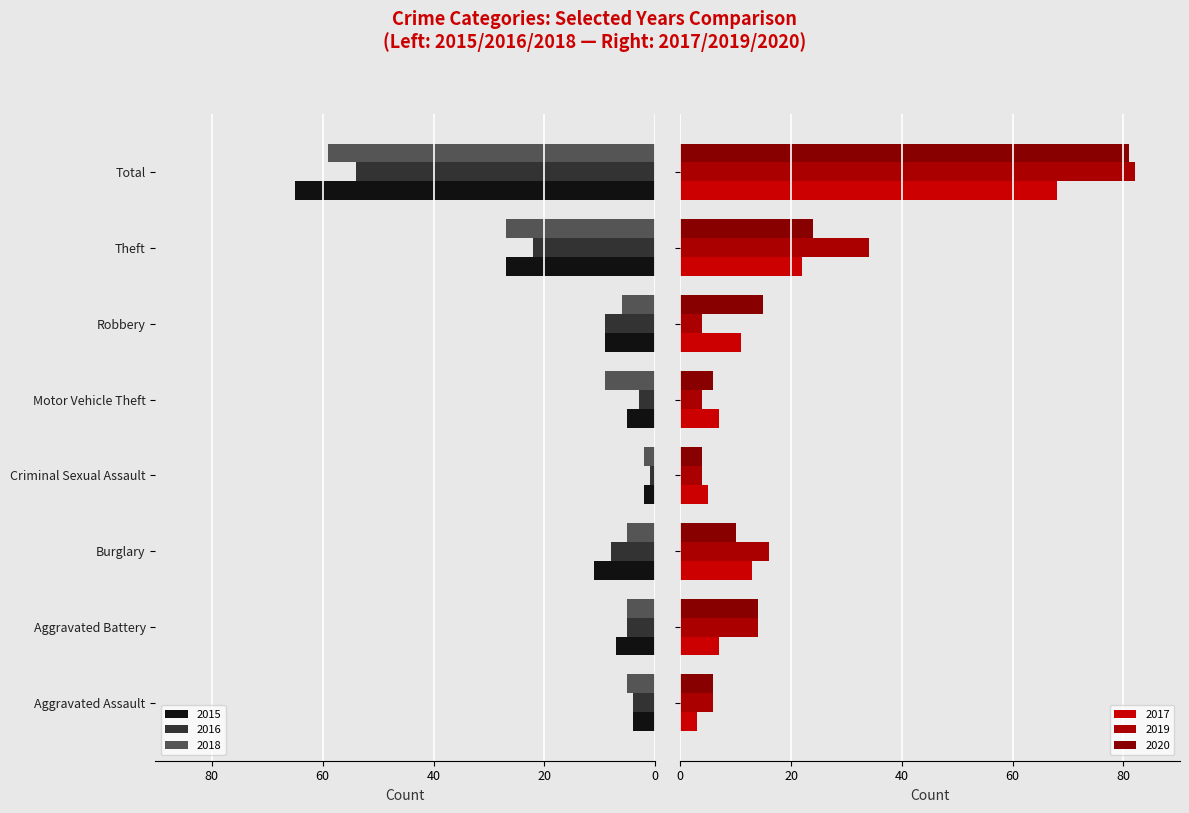

Between Robbery and Criminal Sexual Assault, which is larger?

Robbery